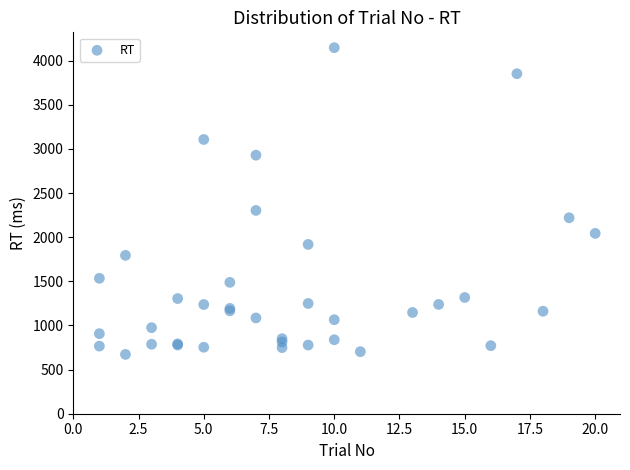

What Y value in the scatter plot is closest to 2409?

2303